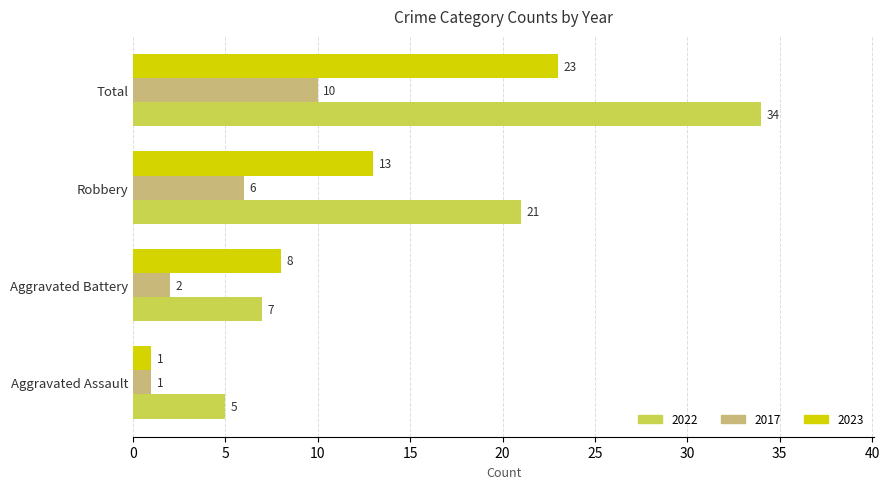

What are all the series names shown in the legend?

2022, 2017, 2023